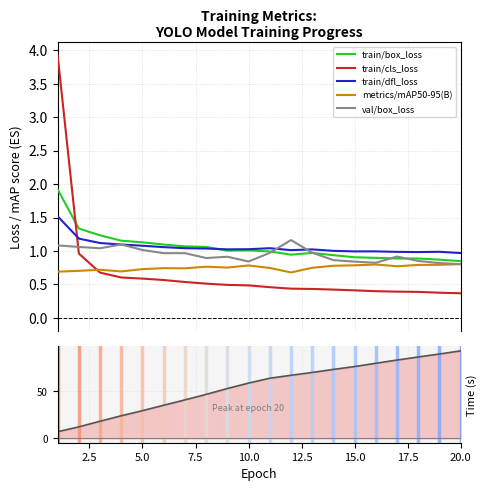

What is the highest value of the train/dfl_loss series?

1.5